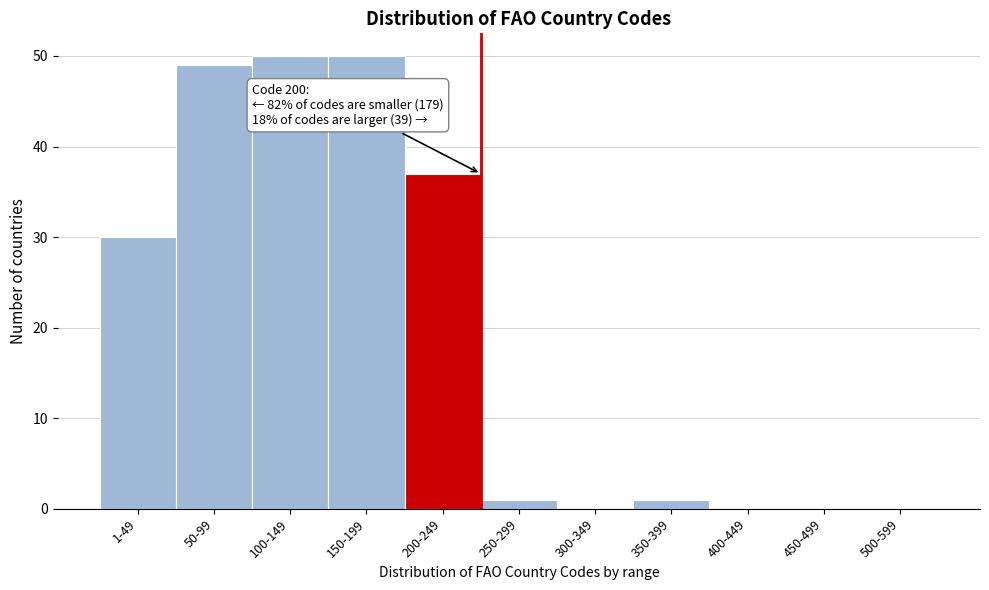

Reading left to right, what are all the values shown in this chart?

1-49=30	50-99=49	100-149=50	150-199=50	200-249=37	250-299=1	300-349=0	350-399=1	400-449=0	450-499=0	500-599=0